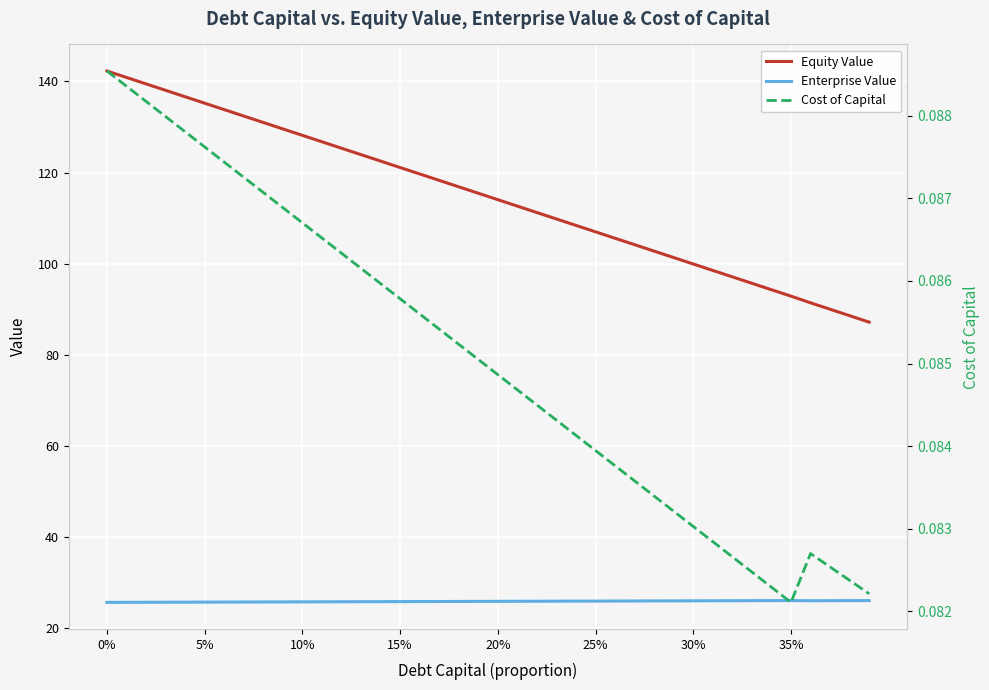

How many lines are shown in the chart?

3